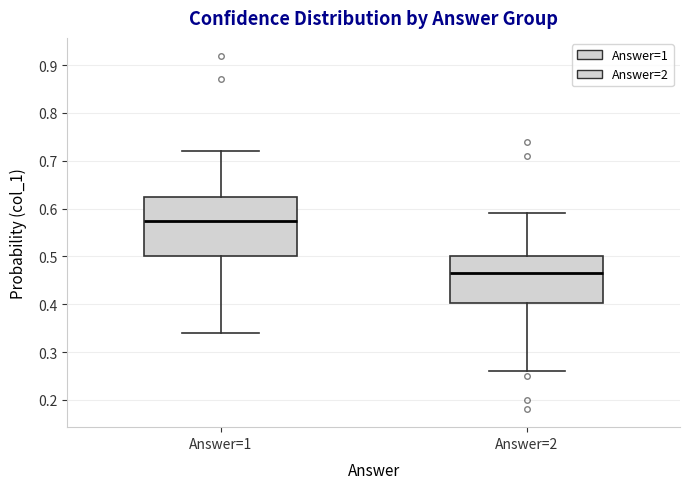

Reading left to right, read every box against the y-axis: the position of its median line, the range the box covers, and the ends of its whiskers. The values are not printed on the chart, so give them approximately, as read against the axis.

Answer=1: median 0.58, box 0.50 to 0.63, whiskers 0.34 to 0.72
Answer=2: median 0.47, box 0.40 to 0.50, whiskers 0.26 to 0.59